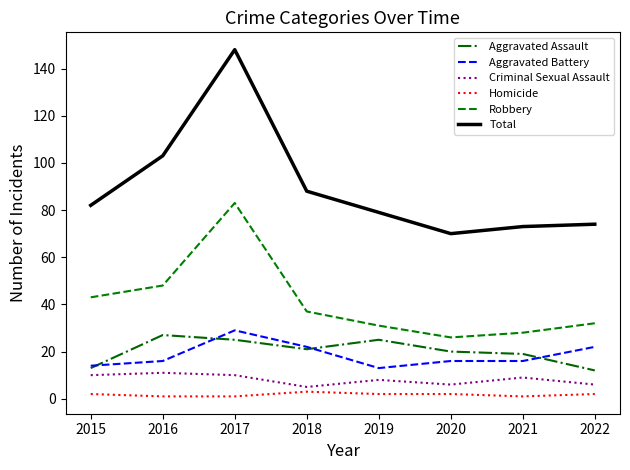

At how many categories does at least one series exceed 120?

1